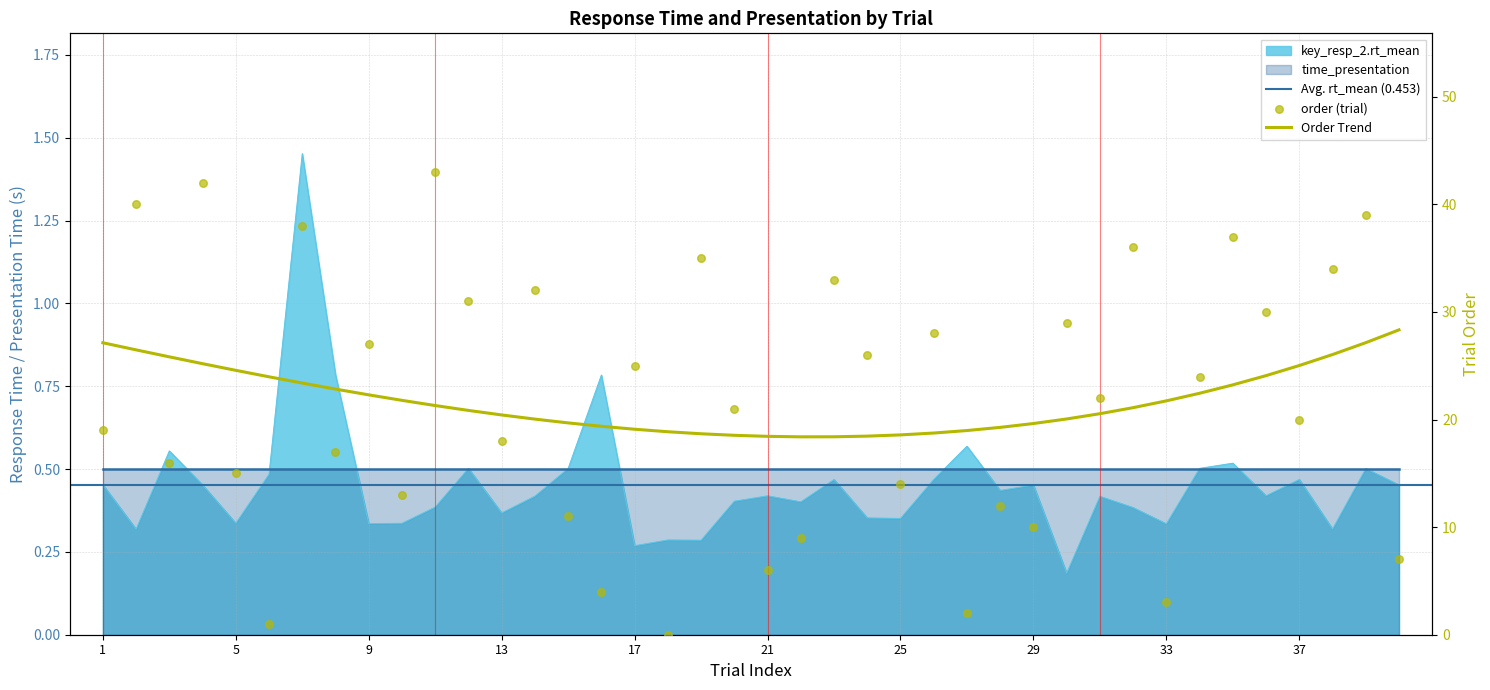

Which series has the largest total across all categories?

order